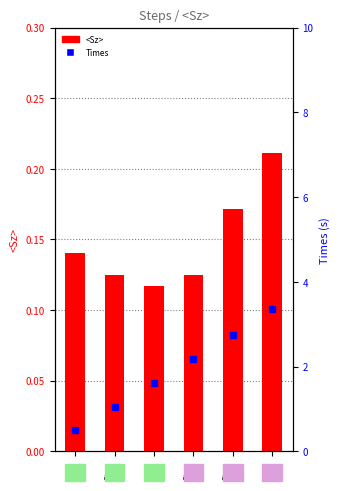

What is the difference between the Times values at Step
3000 and Step
1000?

1.1